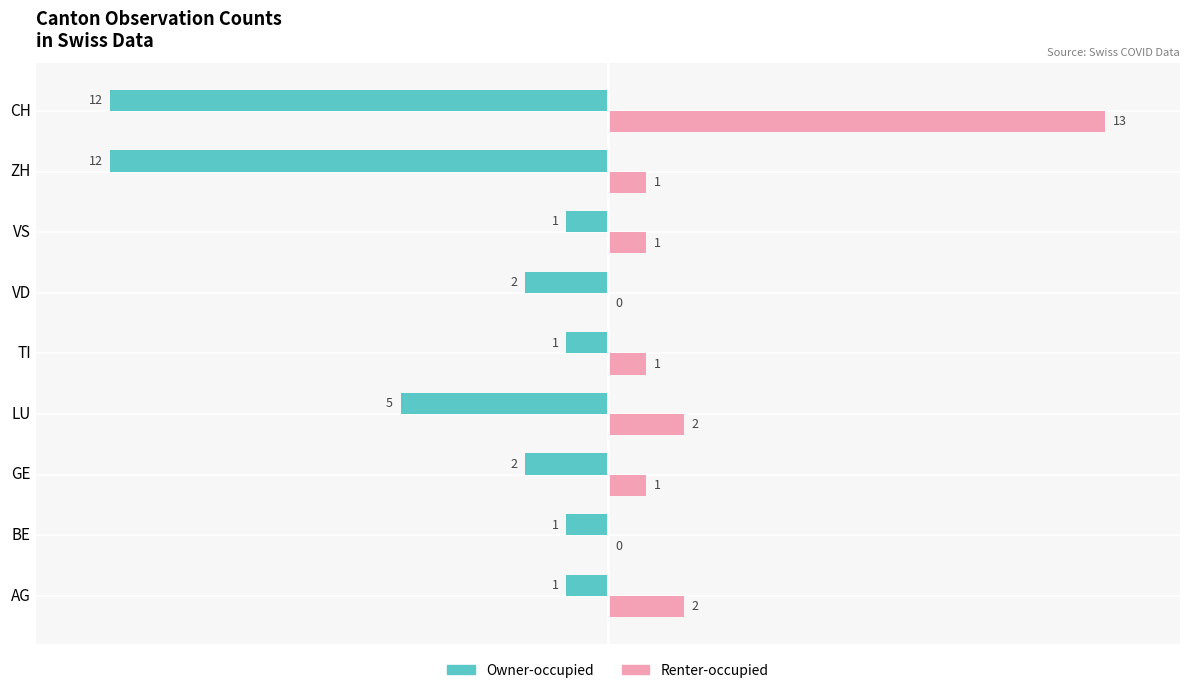

What are all the series names shown in the legend?

Owner-occupied, Renter-occupied